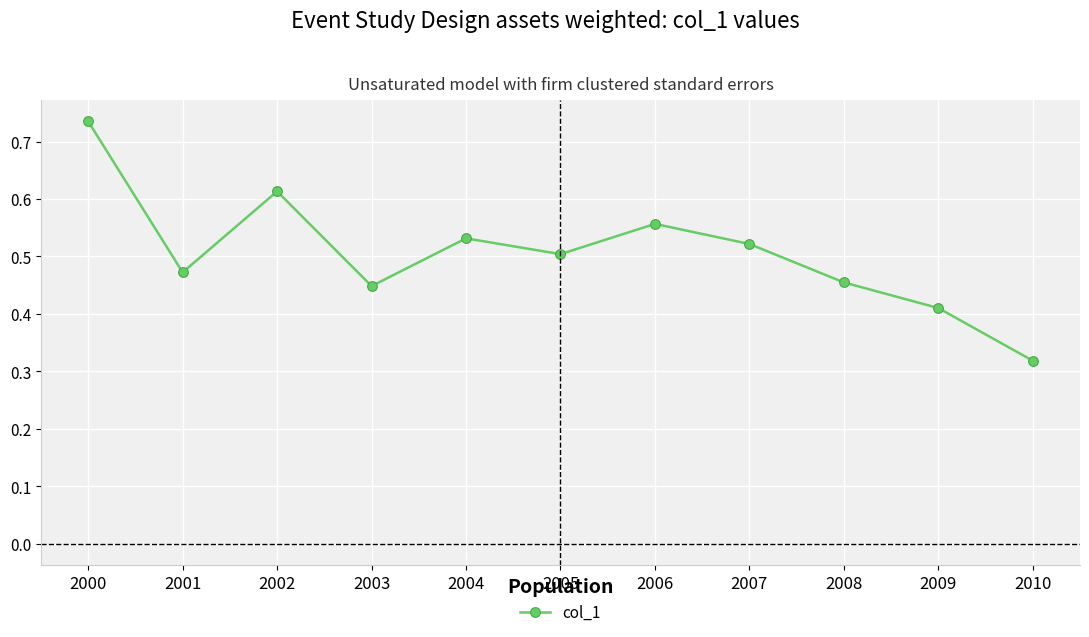

Which label corresponds to the largest value in the chart?

2000